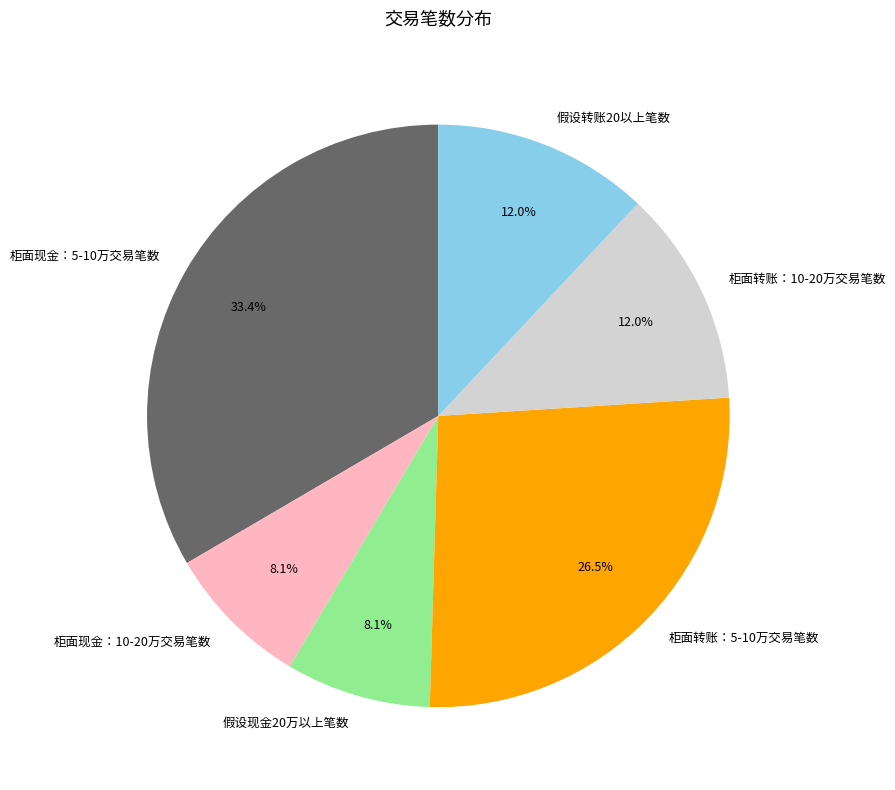

True or false: 柜面现金：5-10万交易笔数 accounts for 33% of the total.

True